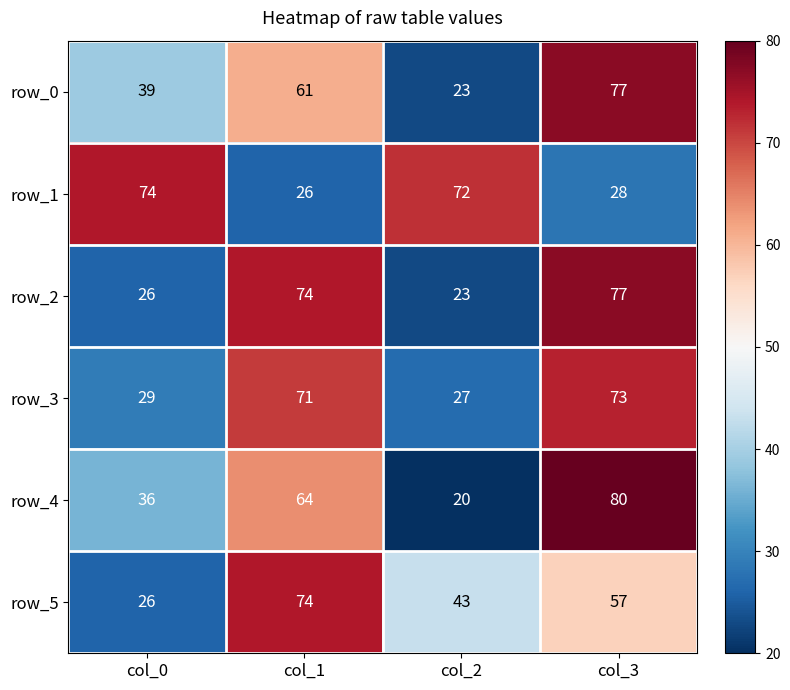

Between col_0 and col_3, which series saw the biggest shift?

row_2